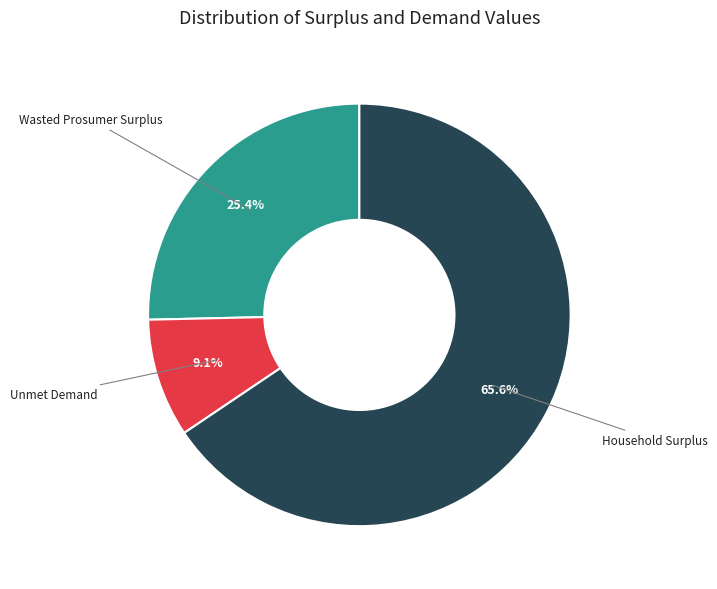

Count the number of slices in the pie.

3